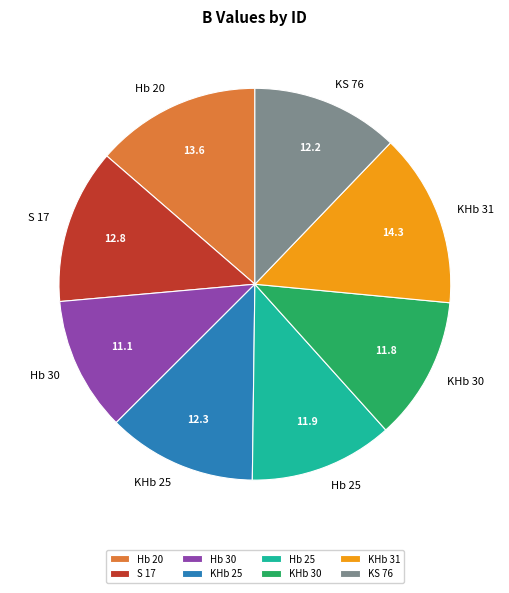

Do S 17 and Hb 25 together represent more than half of the pie?

No